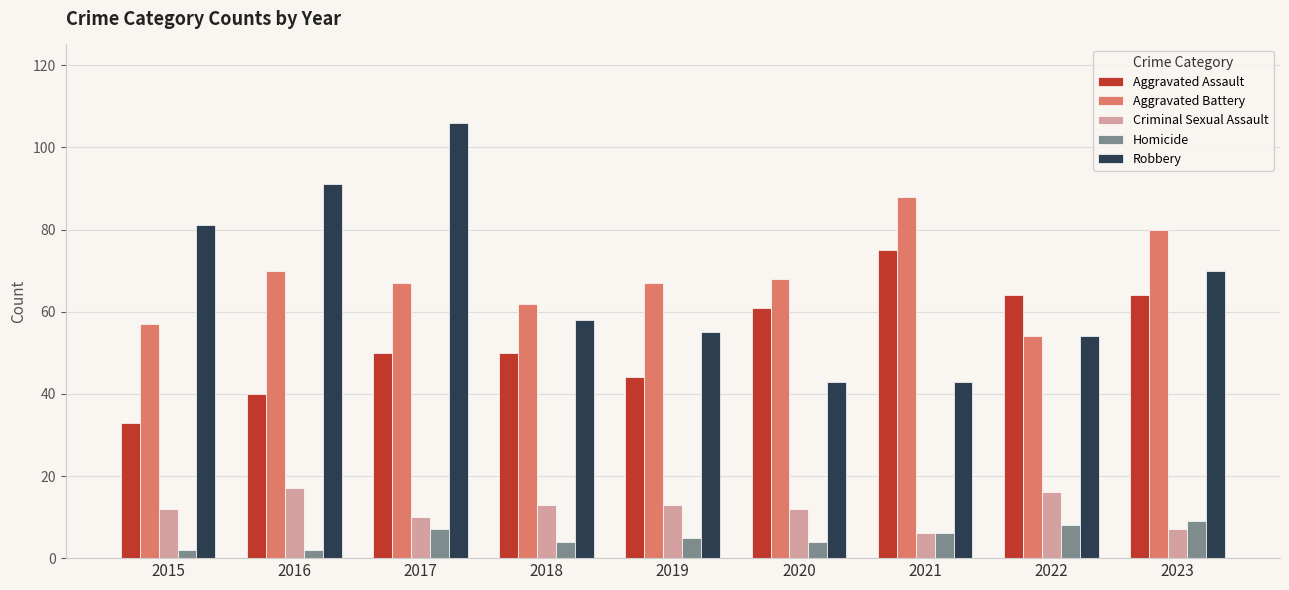

How many bars are there in total?

45